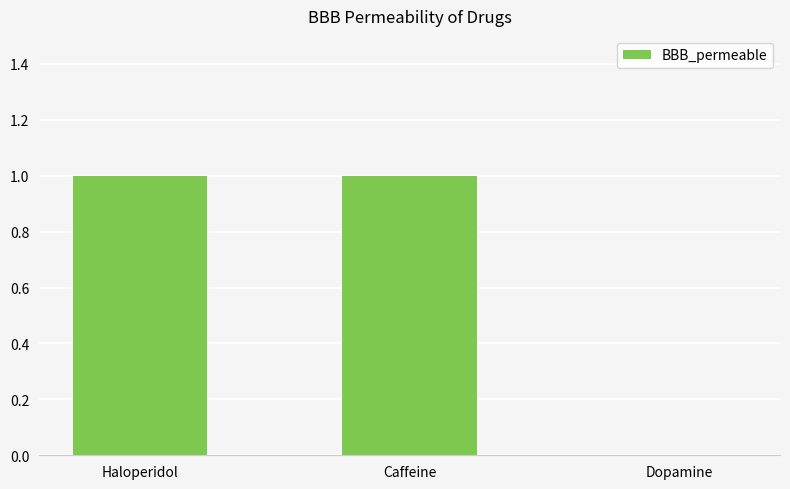

True or false: the data shows 0 at Caffeine.

False